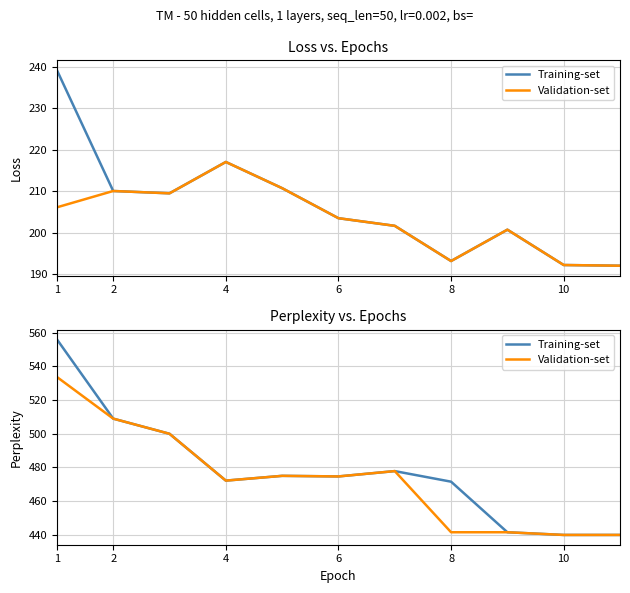

Between 10 and 10, which series saw the biggest shift?

Training-set